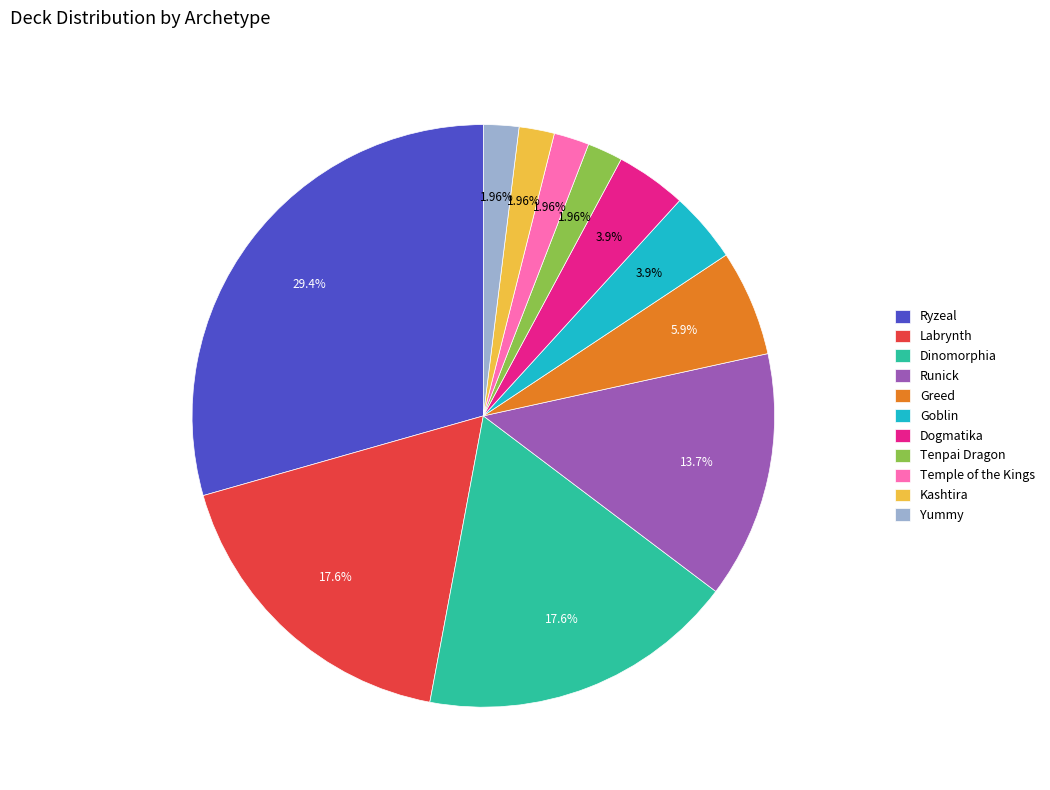

What percentage is NOT represented by Temple of the Kings?

98.0%